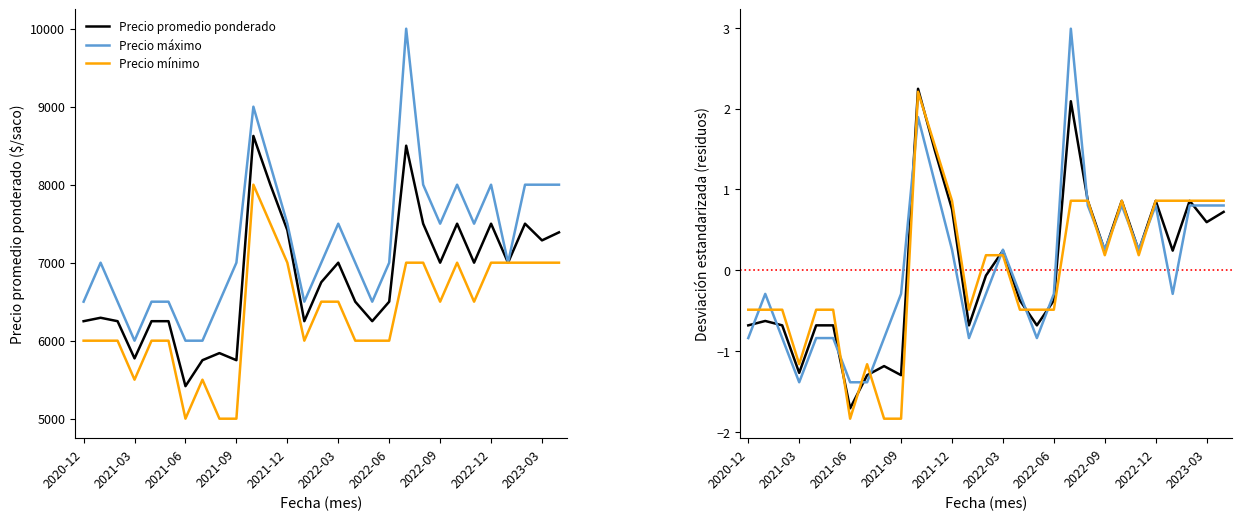

Is the value of Precio promedio ponderado at 22 greater than the value of Precio mínimo at 23?

Yes